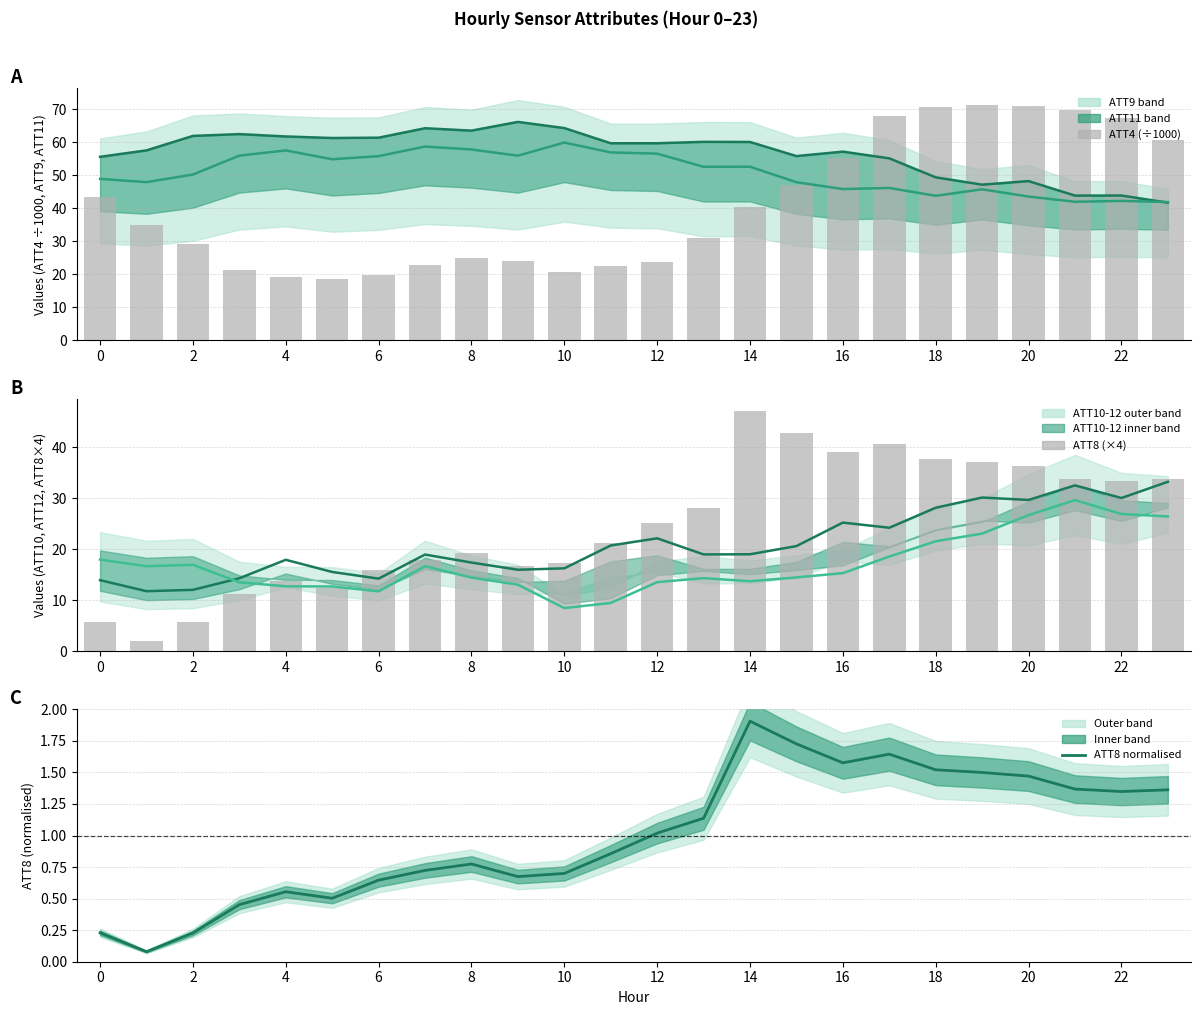

What value does the ATT10 series have at 4?

17.9